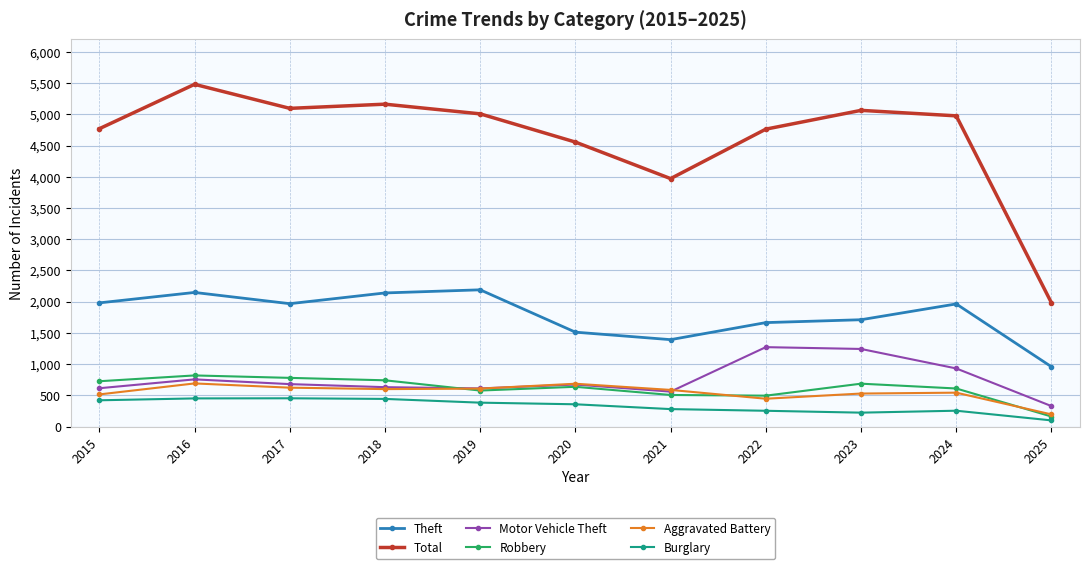

Is it true that Theft equals 1711 at 2023?

True